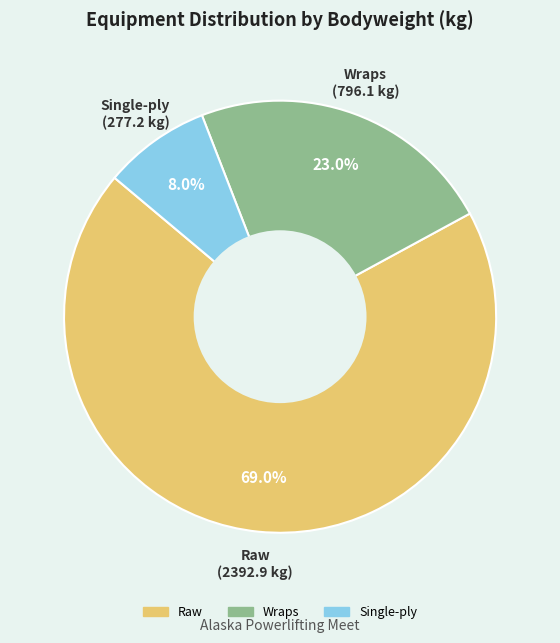

What is the total percentage of Single-ply and Wraps?

31.0%